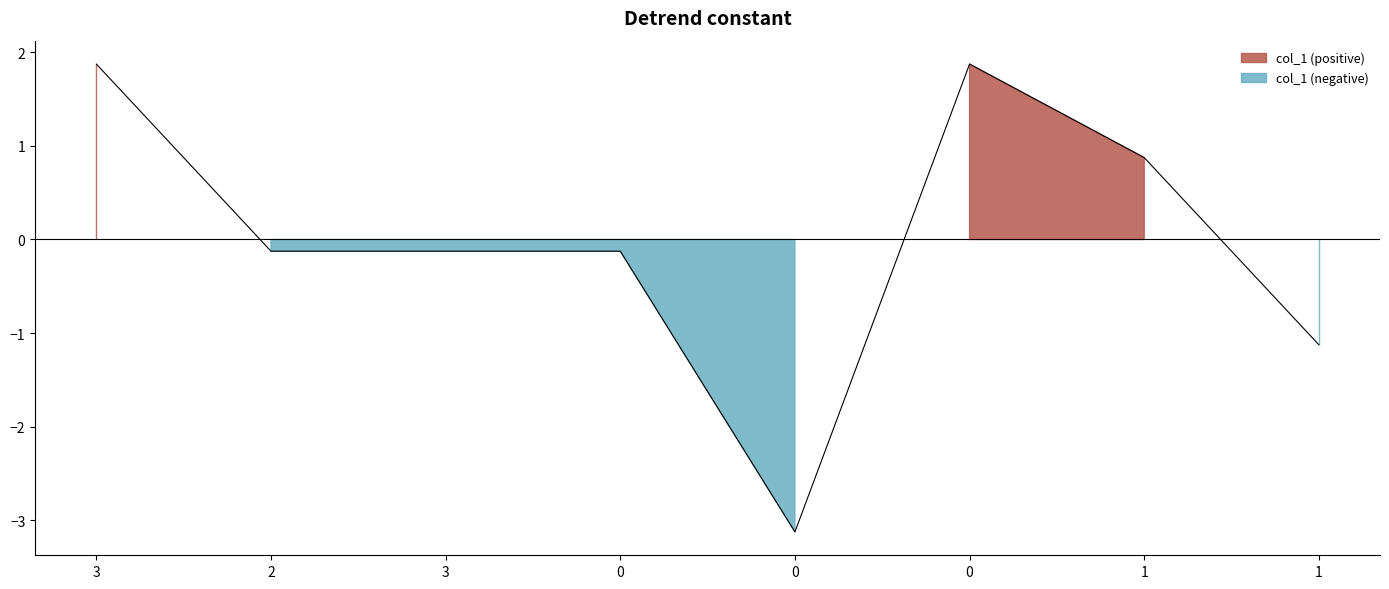

Is it true that the value at 0 is -0.1?

False